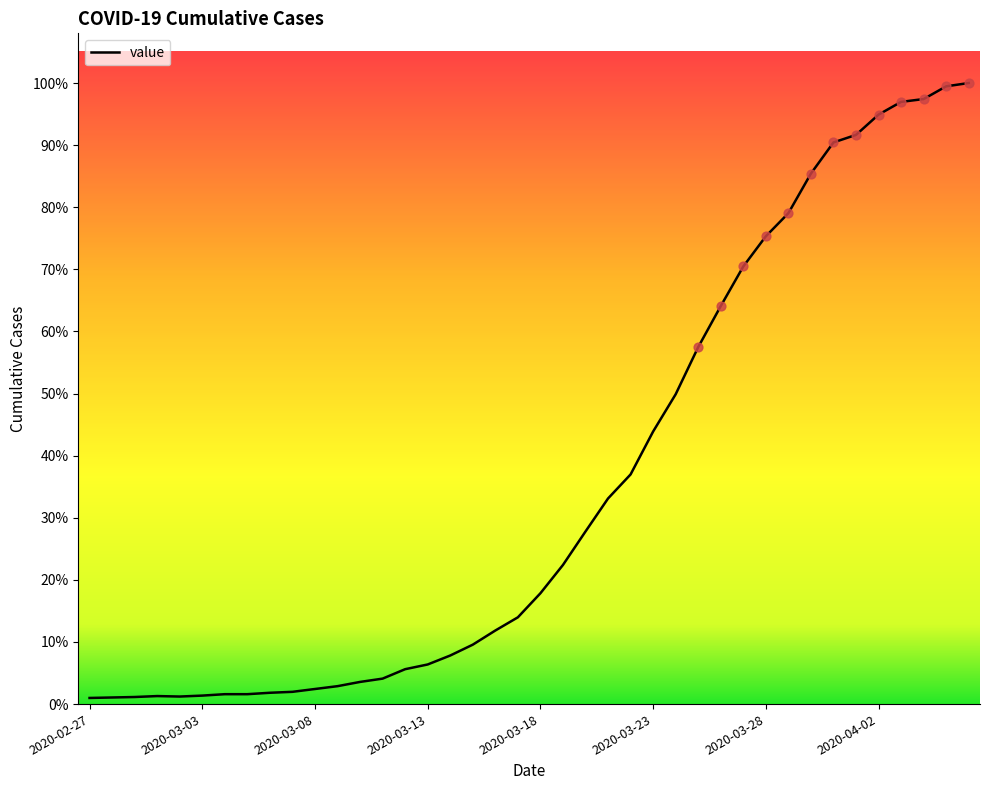

Is this an area chart (filled region under the line)?

No